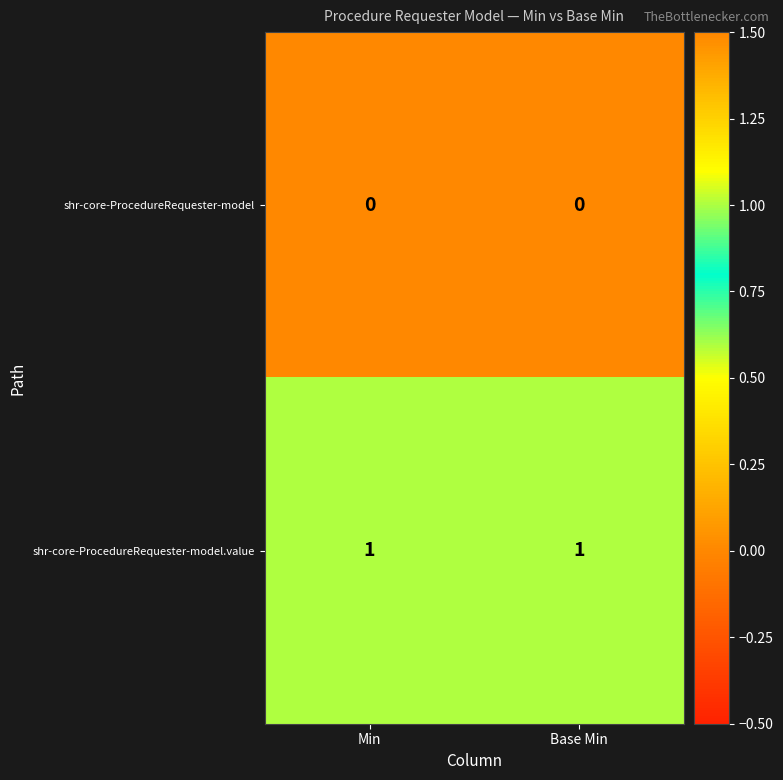

Which series has the largest total across all categories?

shr-core-ProcedureRequester-model.value